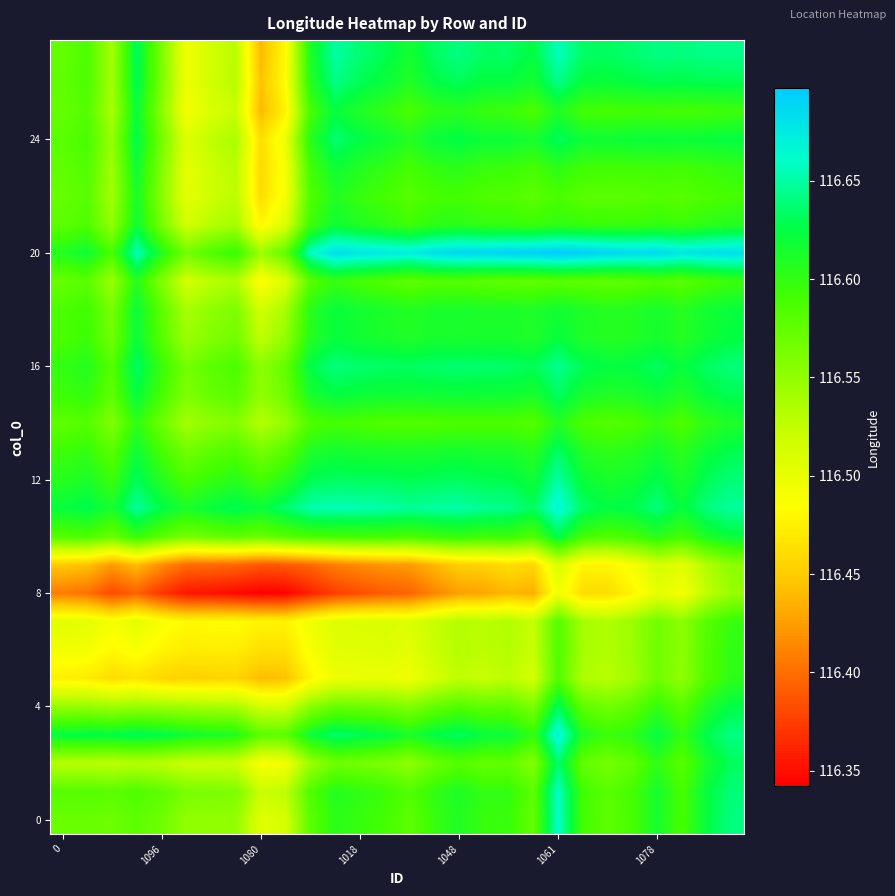

Count the number of categories in the chart.

28